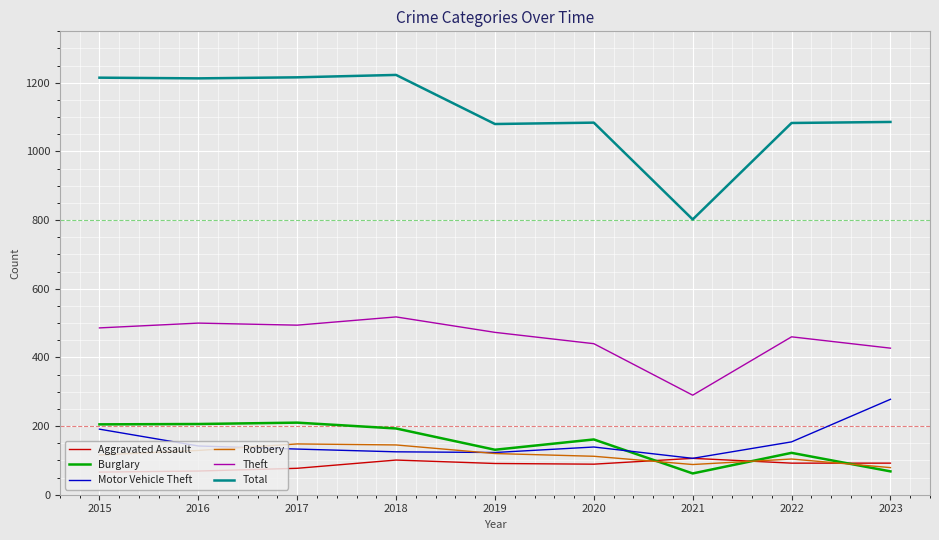

How many times do Robbery and Aggravated Assault cross each other?

3